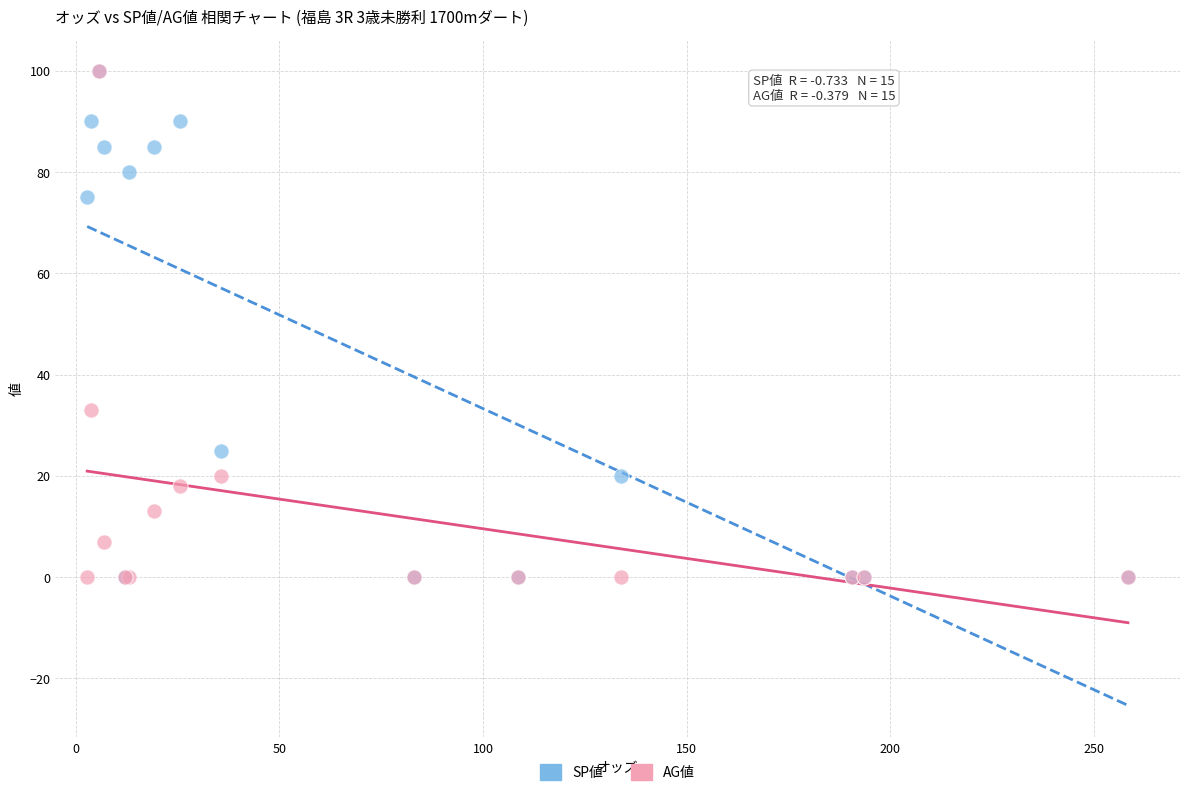

In the AG値 series, what Y value is closest to 50?

33